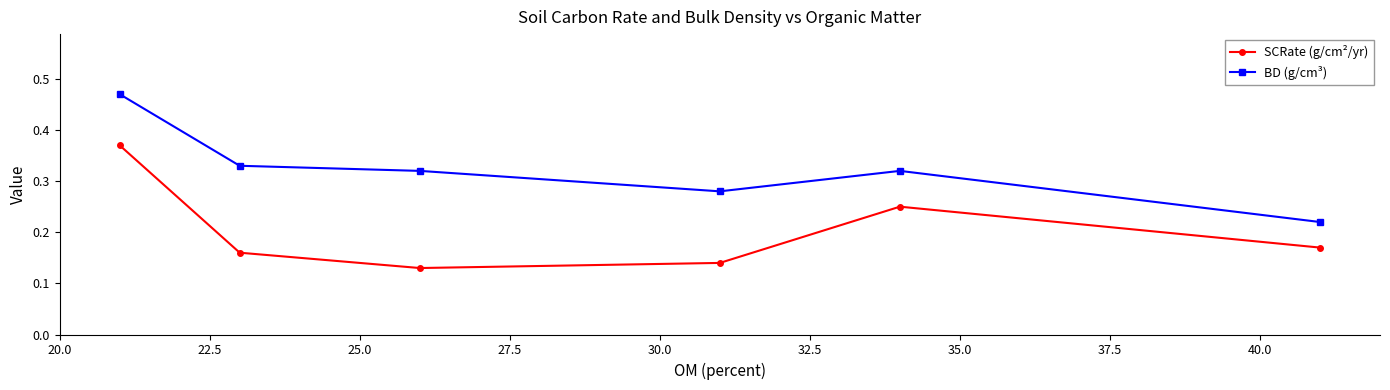

How many SCRate (g/cm²/yr) values are between 0 and 1?

6